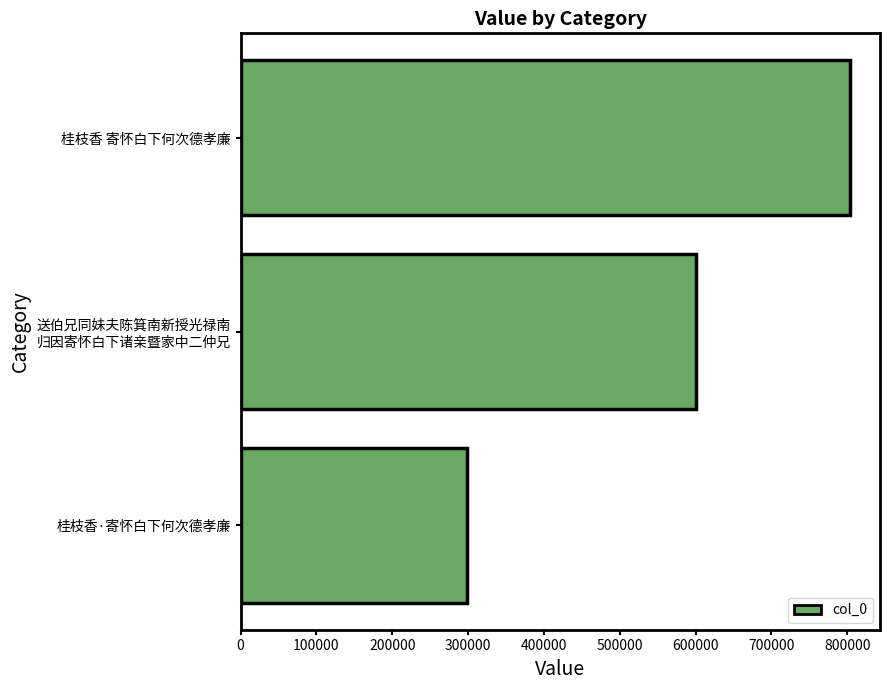

Is it true that the value at 桂枝香·寄怀白下何次德孝廉 is 196478?

False